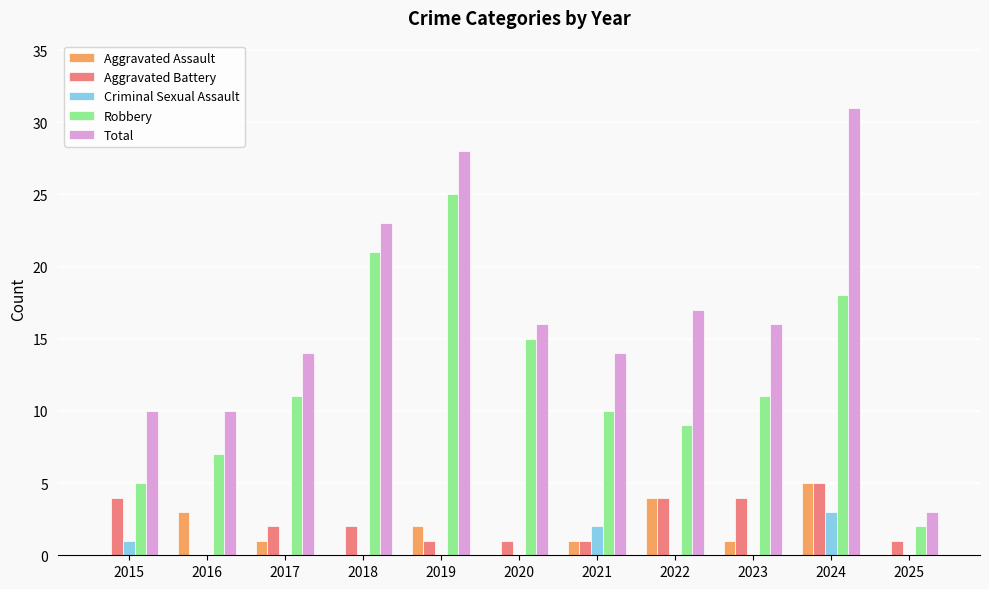

The value of Total at 2024 is 31. True or false?

True